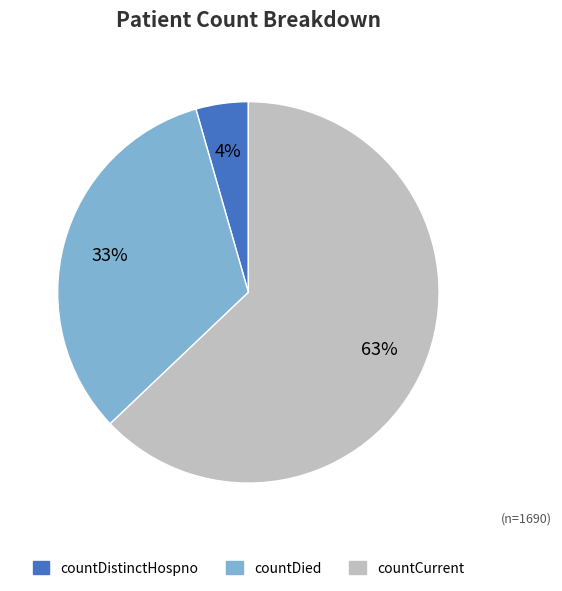

Does any single category account for the majority?

Yes